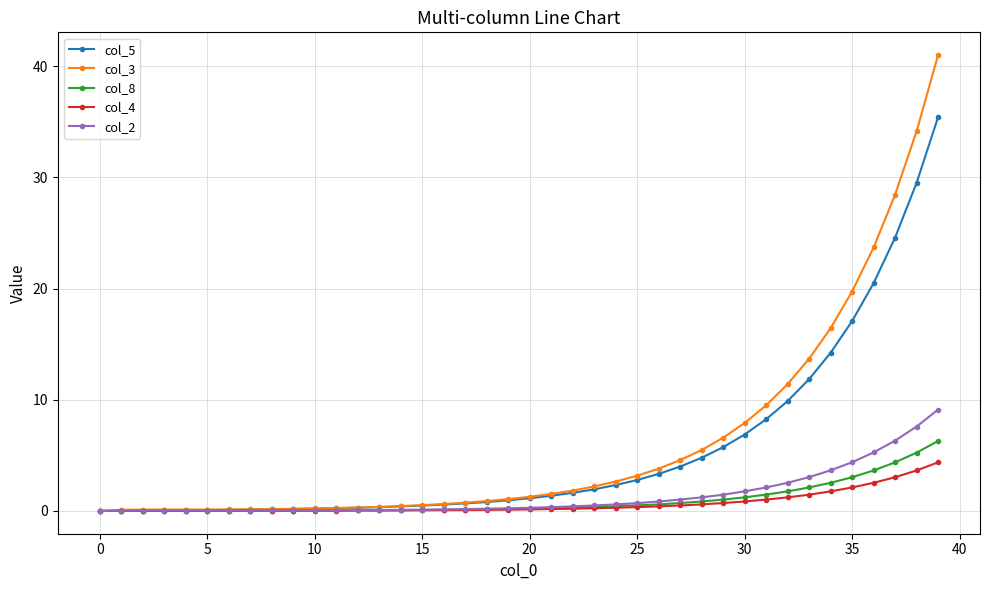

At how many categories does at least one series exceed 19?

5